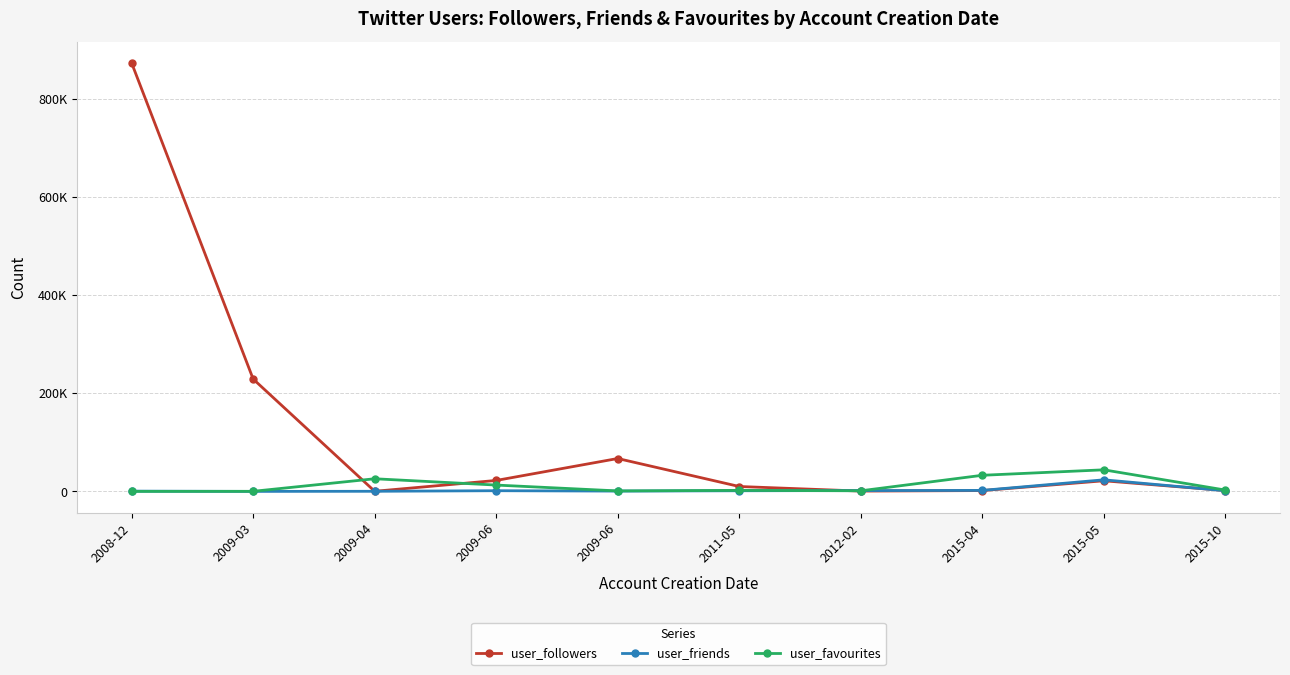

What is the difference between the maximum and second lowest values in the user_friends series?

23398